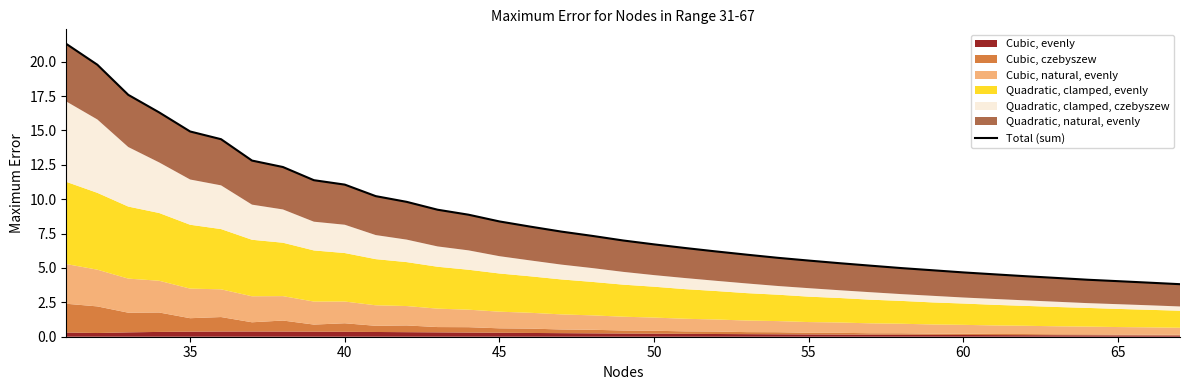

What is the difference between the maximum and minimum values?

17.5